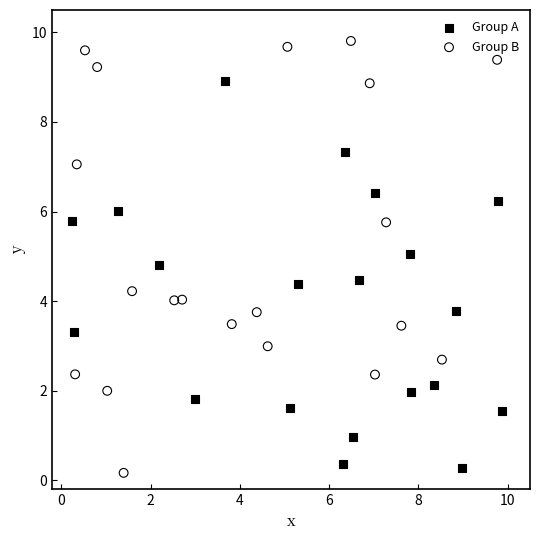

Which series has the largest Y range (max minus min)?

Group B